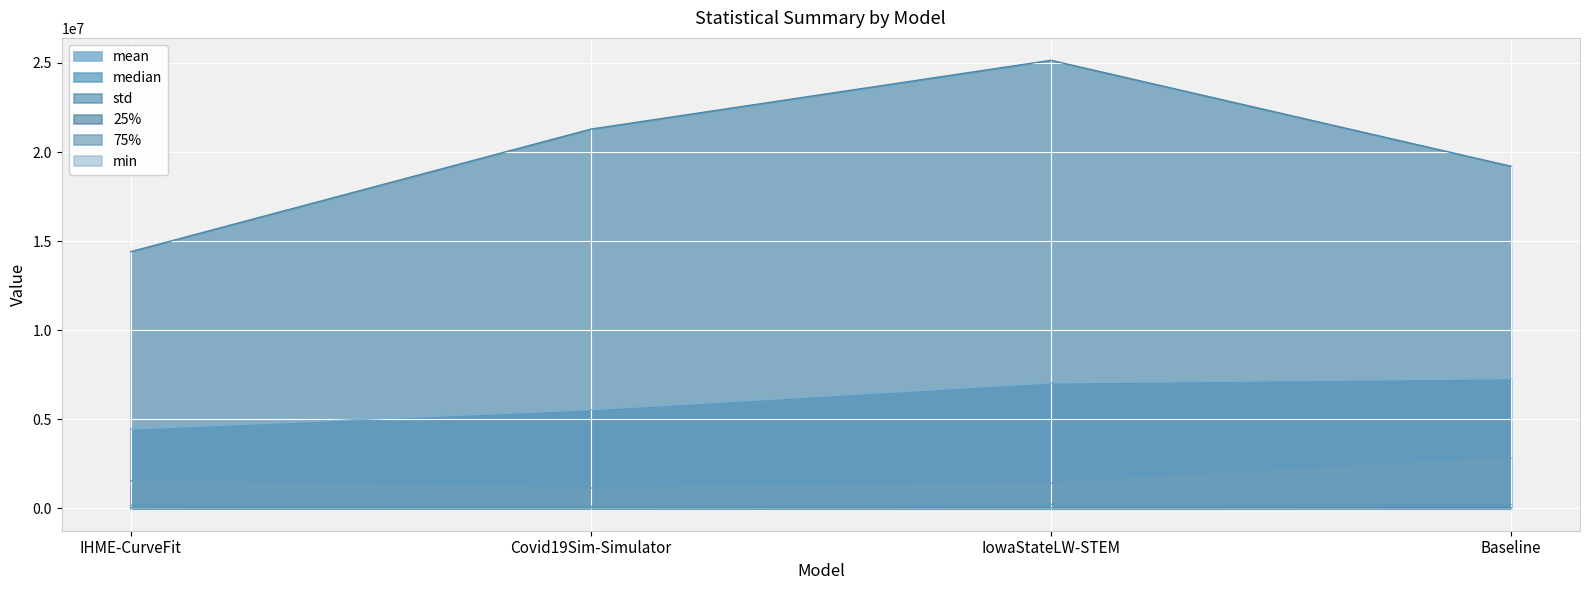

At which label does median reach its peak?

IowaStateLW-STEM